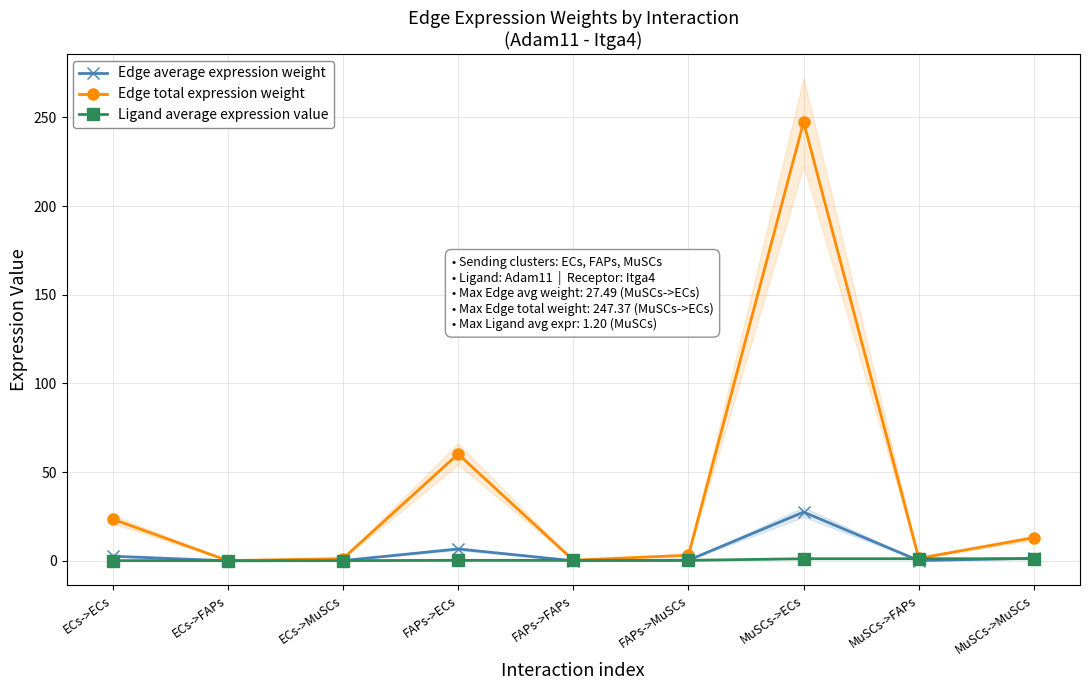

Reading left to right, extract all data points from this chart.

Edge average expression weight: 2.6	0.0	0.1	6.7	0.0	0.4	27.5	0.2	1.5
Edge total expression weight: 23.5	0.1	1.2	60.2	0.3	3.2	247.4	1.4	13.1
Ligand average expression value: 0.1	0.1	0.1	0.3	0.3	0.3	1.2	1.2	1.2